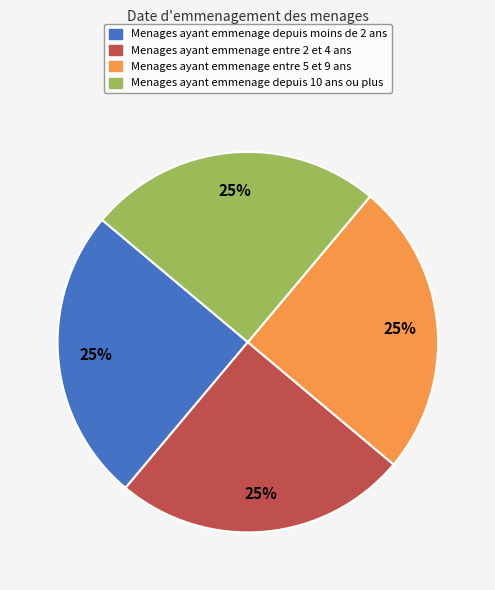

How many slices are in this pie chart?

4